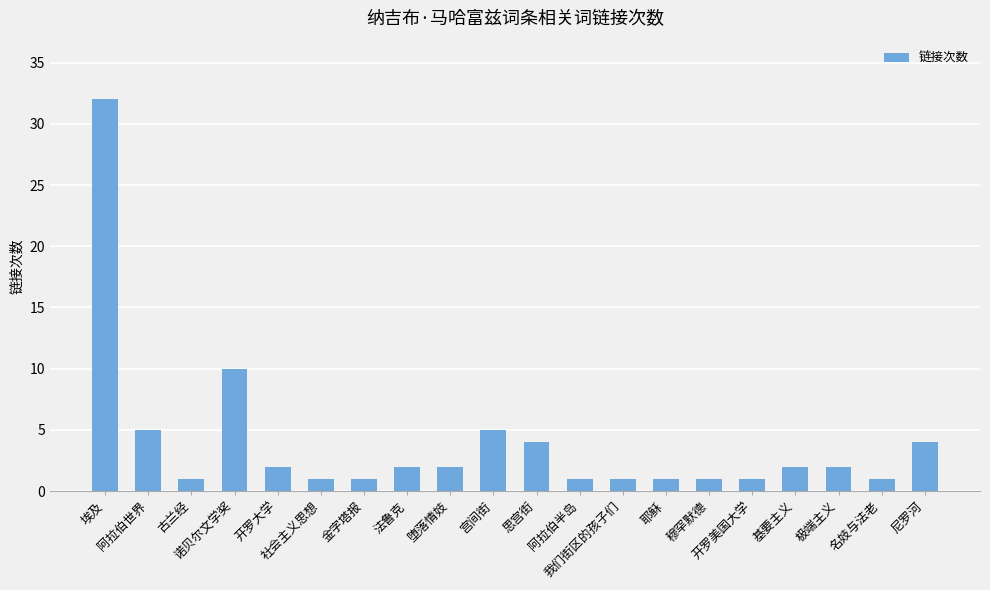

What is the value of the 16th bar from the left?

1